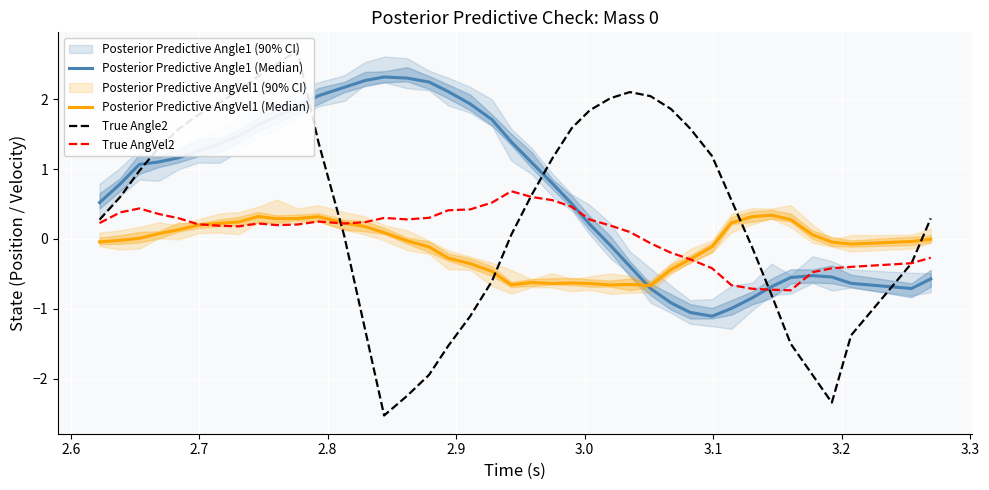

How many values in the True AngVel2 series are below 0?

13